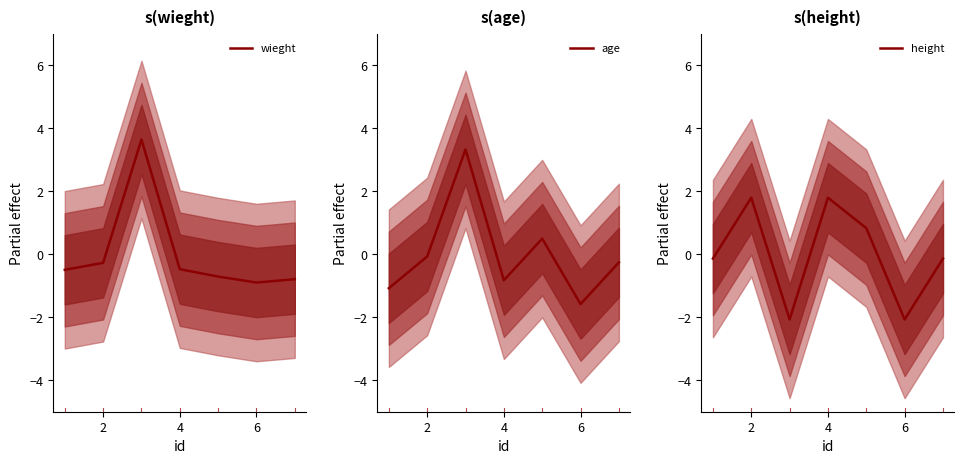

How many data points in age are above 0?

2